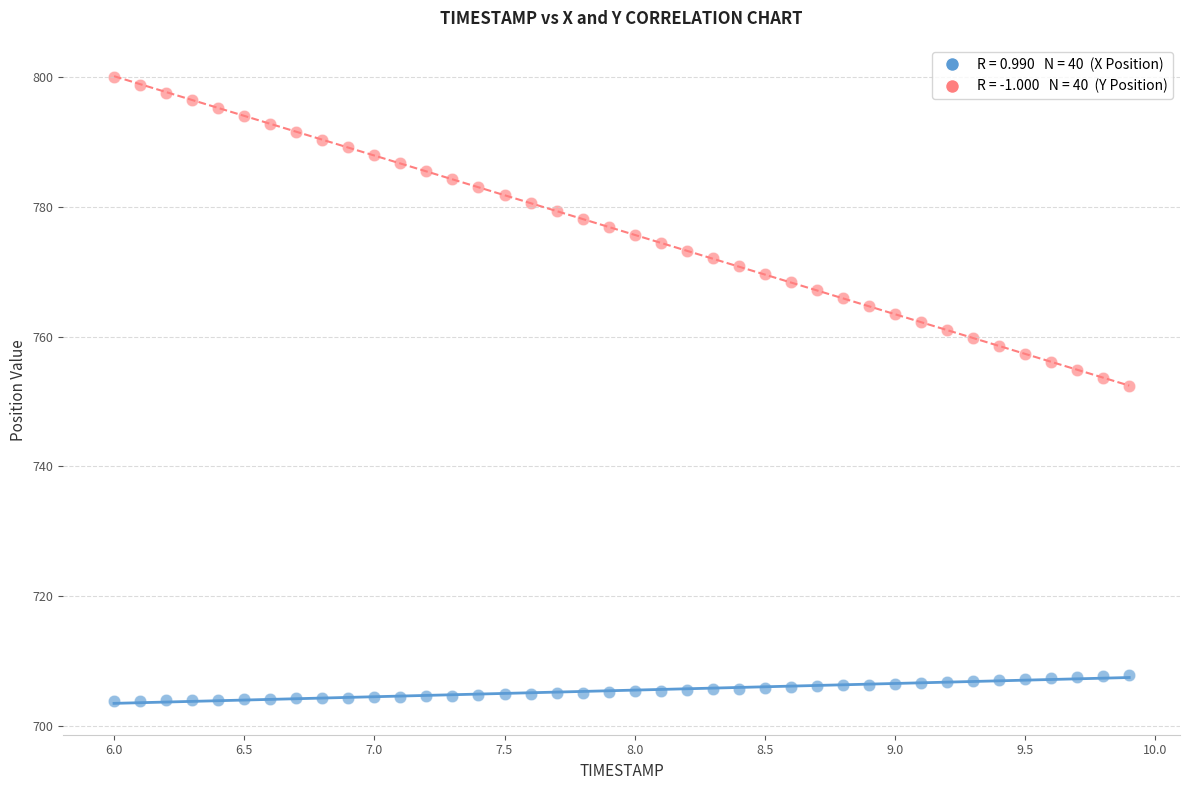

Across all series, what Y value is closest to 751?

752.4